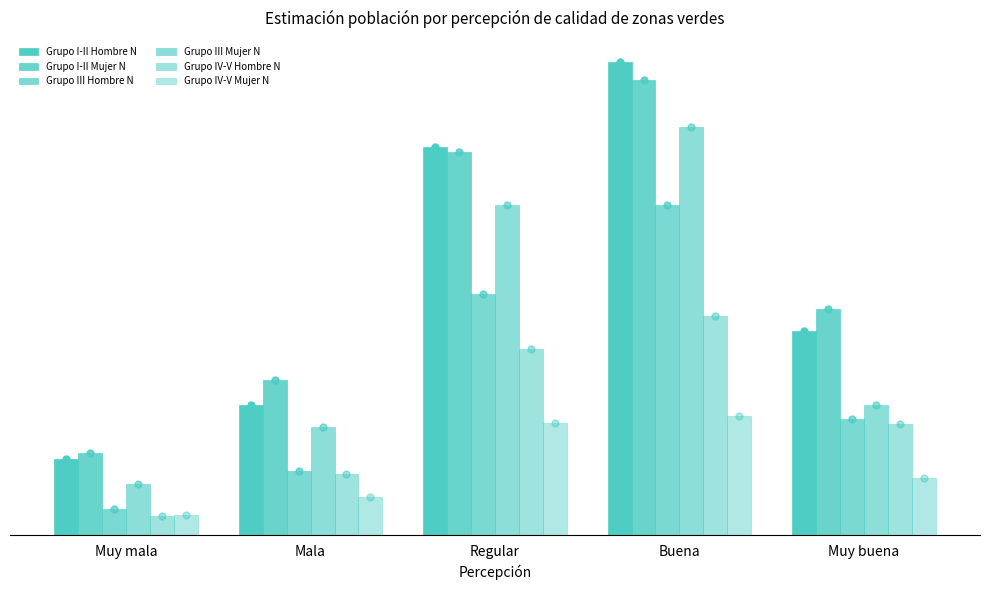

What is the approximate value of Grupo I-II Mujer N at Muy buena, to the nearest 50?

36250